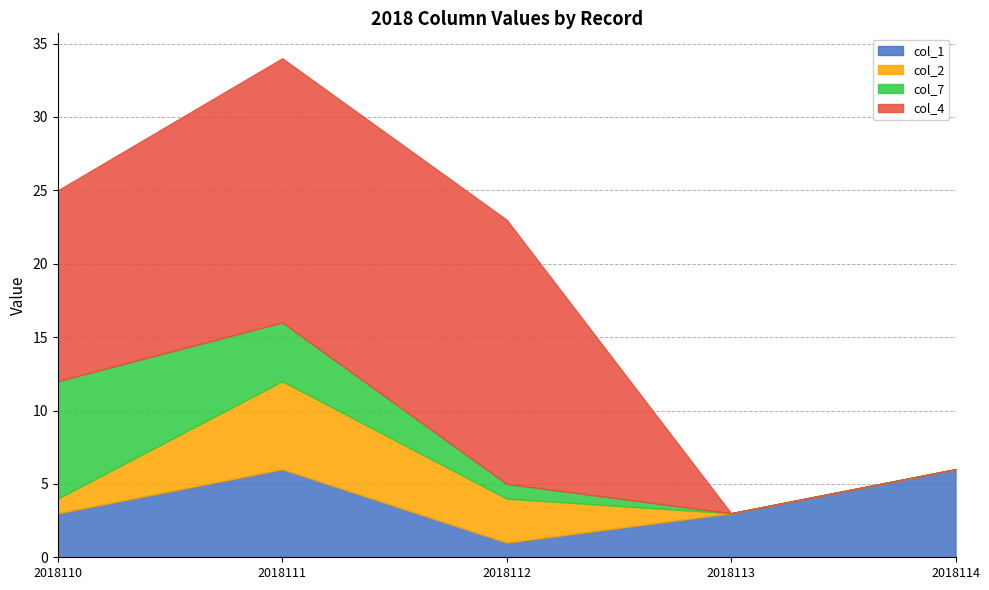

True or false: col_7 has more than 1 interior local peaks.

False